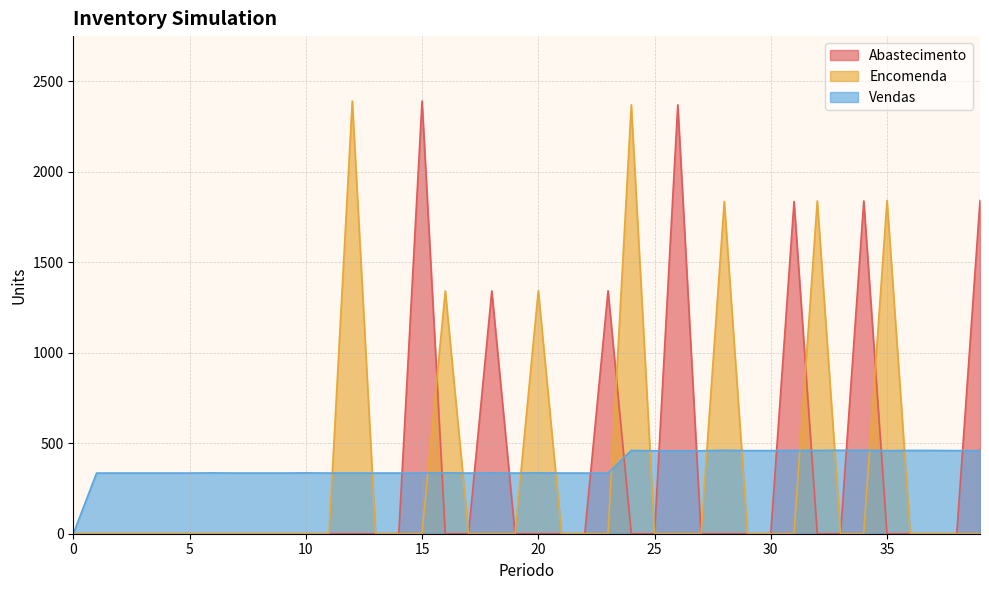

Rank the series by their maximum value, from highest to lowest.

Abastecimento, Encomenda, Vendas